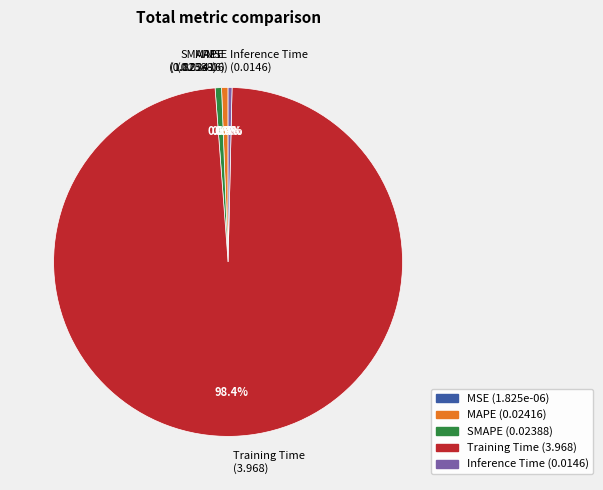

Which has a higher value, Training Time (3.968) or Inference Time (0.0146)?

Training Time (3.968)